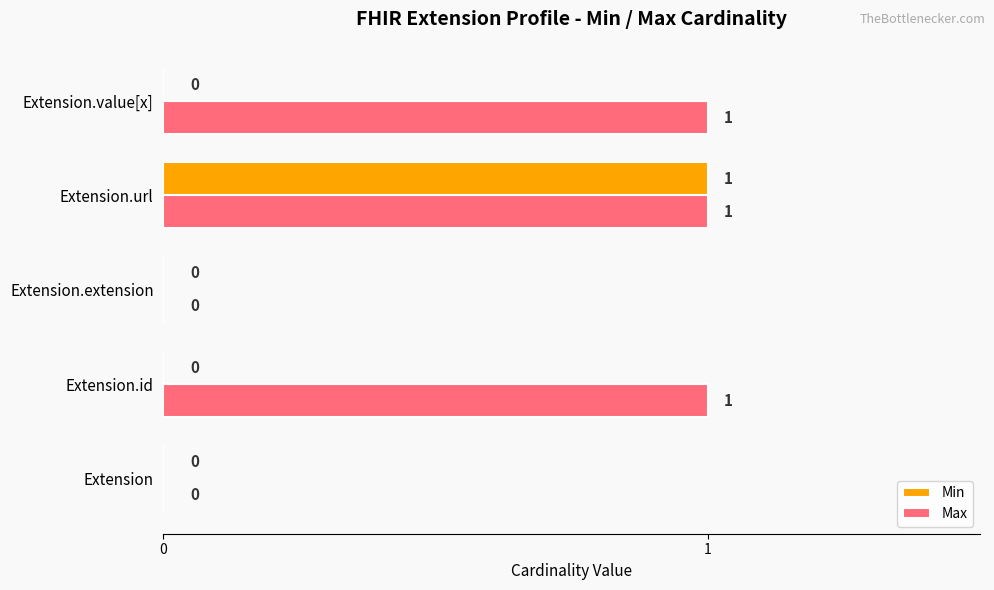

Is the value of Min at Extension.extension greater than the value of Max at Extension.id?

No